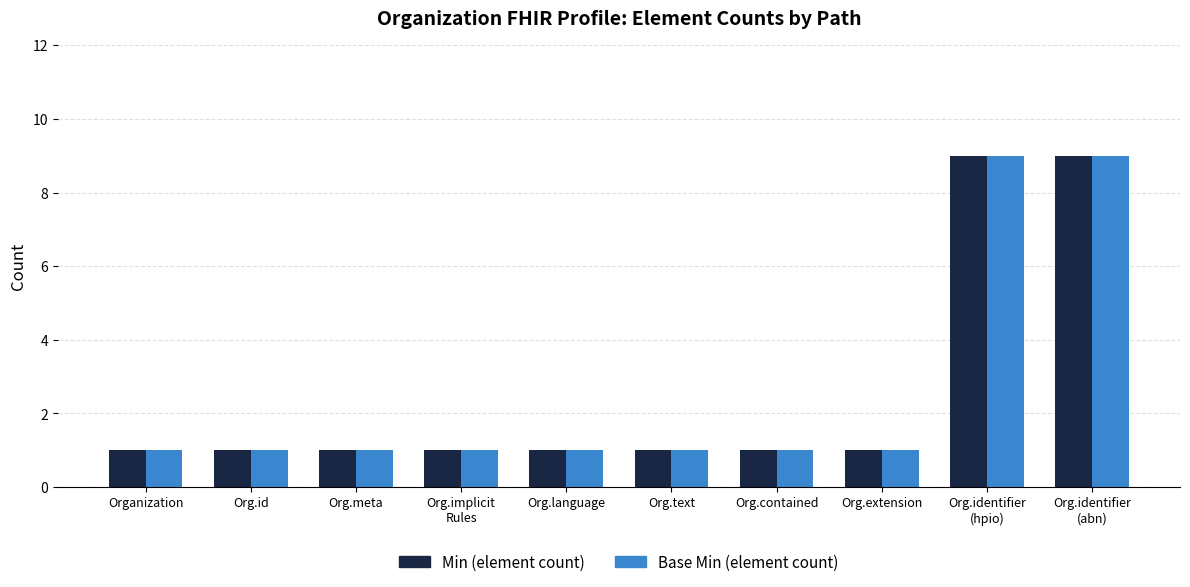

Reading left to right, list all the values displayed in this chart.

Min (element count): 1	1	1	1	1	1	1	1	9	9
Base Min (element count): 1	1	1	1	1	1	1	1	9	9